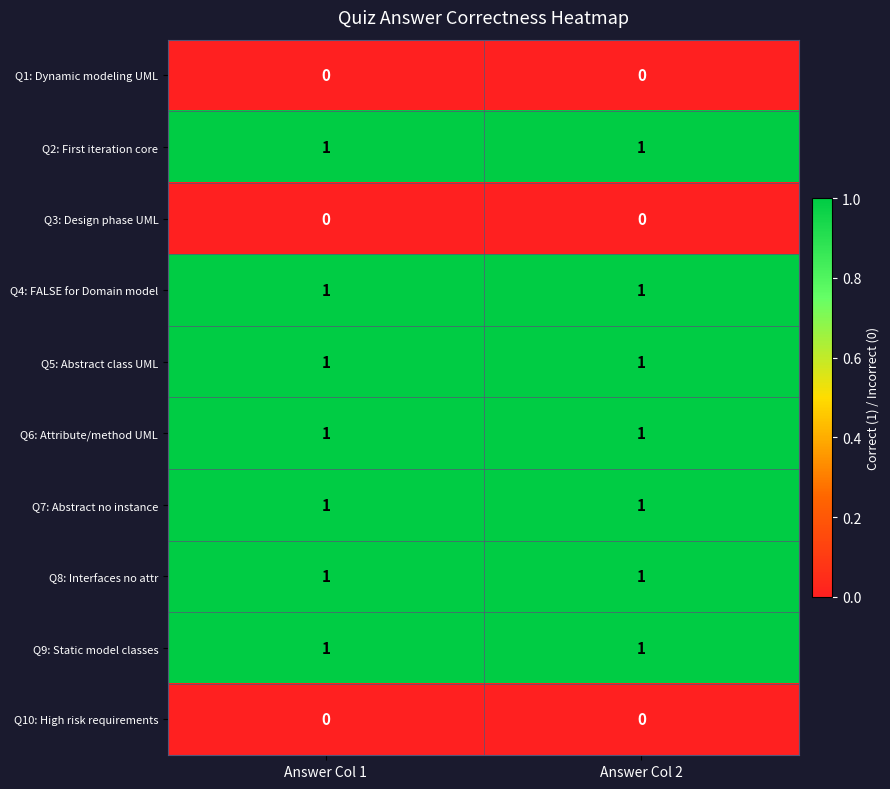

The value of Q10: High risk requirements at Answer Col 1 is 0. True or false?

True